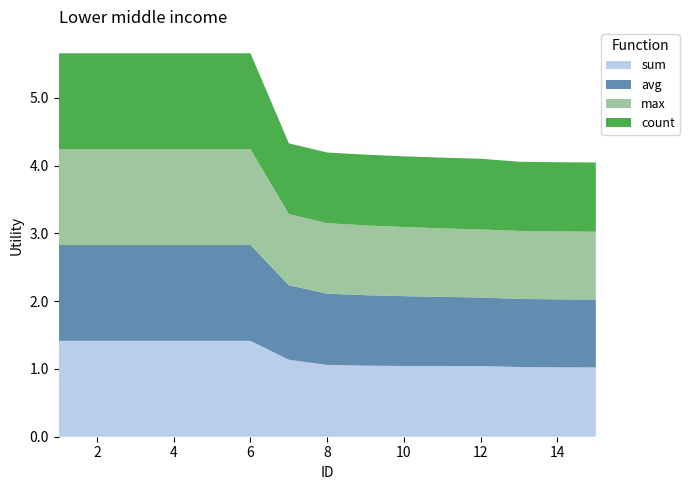

Reading left to right, what are all the values shown in this chart?

sum: 1.4	1.4	1.4	1.4	1.4	1.4	1.1	1.1	1.0	1.0	1.0	1.0	1.0	1.0	1.0
avg: 1.4	1.4	1.4	1.4	1.4	1.4	1.1	1.1	1.0	1.0	1.0	1.0	1.0	1.0	1.0
max: 1.4	1.4	1.4	1.4	1.4	1.4	1.1	1.0	1.0	1.0	1.0	1.0	1.0	1.0	1.0
count: 1.4	1.4	1.4	1.4	1.4	1.4	1.0	1.0	1.0	1.0	1.0	1.0	1.0	1.0	1.0